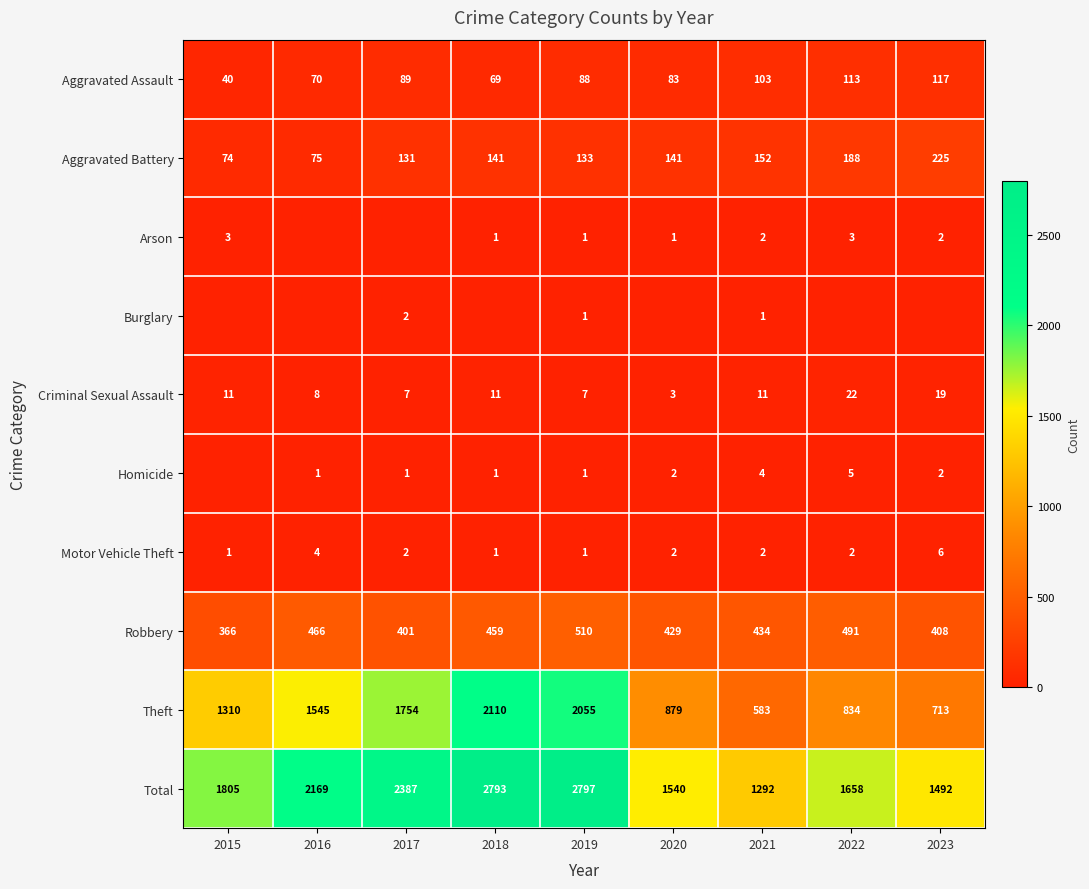

What is the lowest value of the Aggravated Battery series?

74